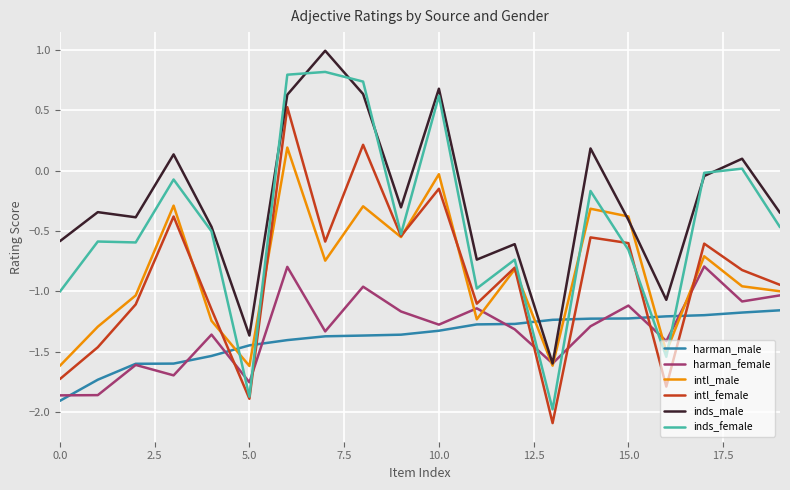

Count the number of categories in the chart.

20